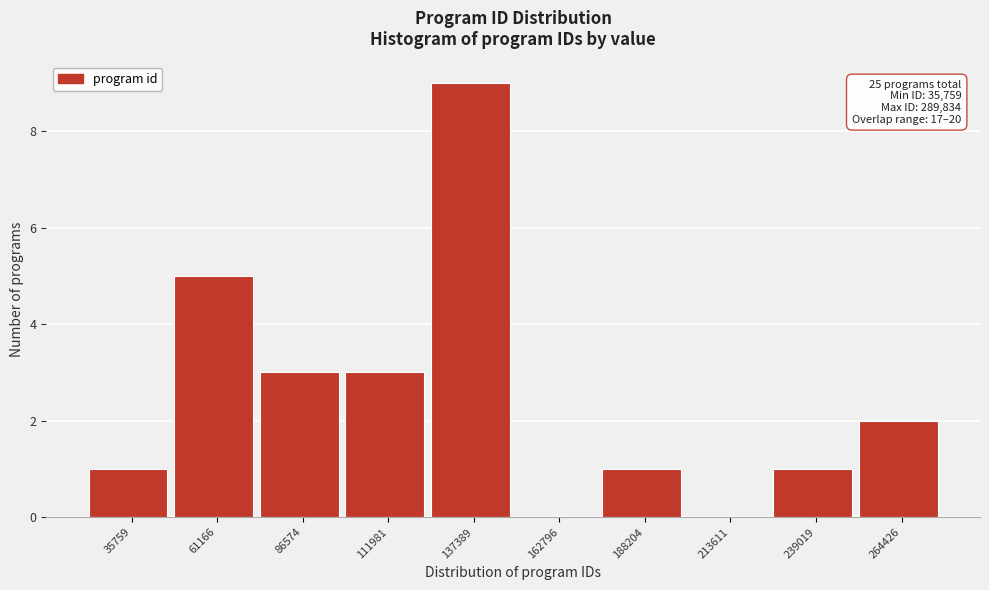

Reading right to left, extract all data points from this chart.

264426=2	239019=1	213611=0	188204=1	162796=0	137389=9	111981=3	86574=3	61166=5	35759=1